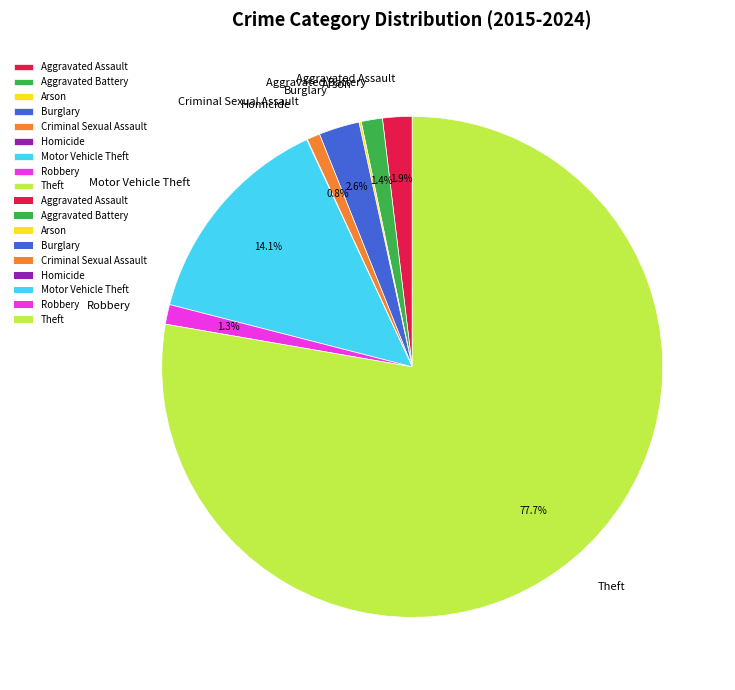

Is the sum of Aggravated Battery and Robbery greater than half?

No